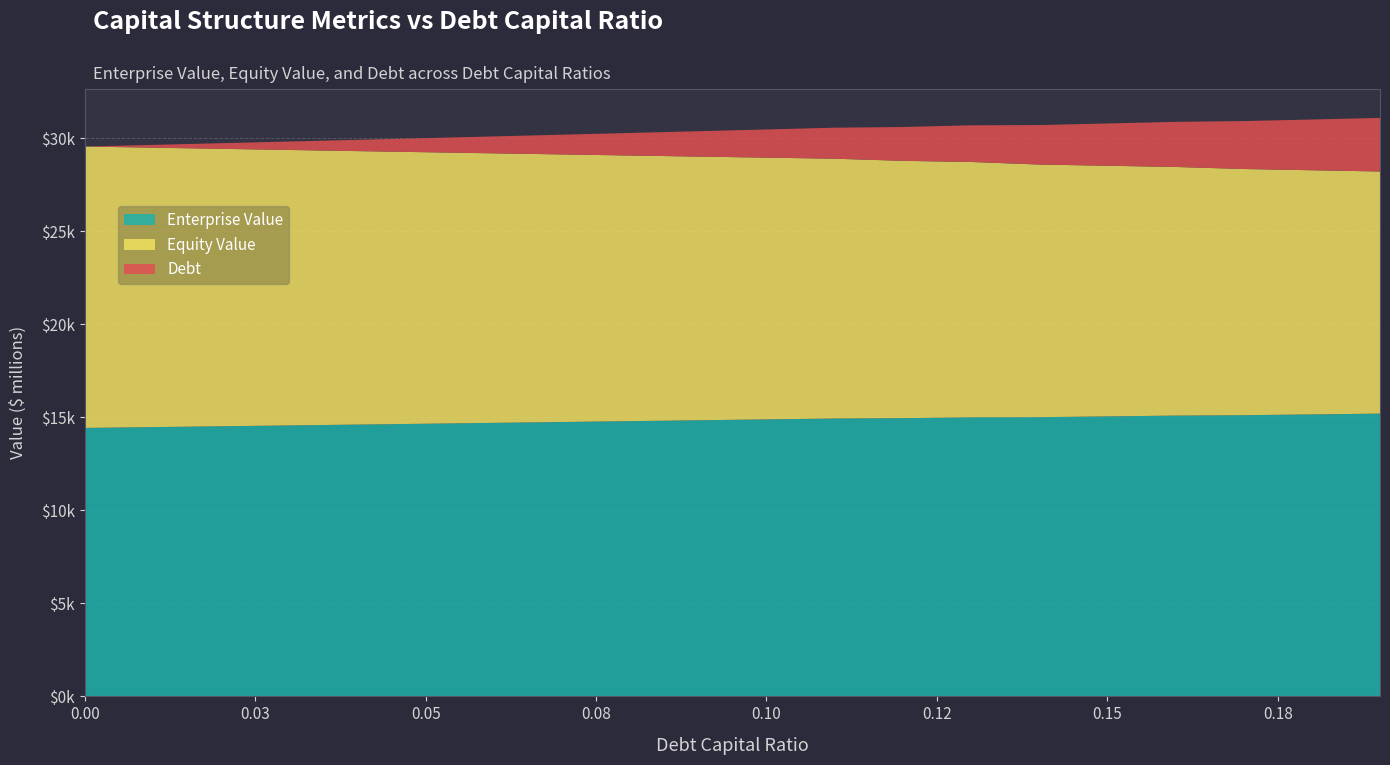

Reading left to right, what are all the values shown in this chart?

Enterprise Value: 14429.0	14473.6	14518.5	14563.6	14609.1	14654.8	14700.8	14747.1	14793.7	14840.6	14887.7	14935.2	14953.8	14999.2	15006.0	15048.9	15092.2	15113.1	15155.3	15197.8
Equity Value: 15124.1	15017.1	14910.5	14804.1	14698.0	14592.2	14486.7	14381.5	14276.5	14171.9	14067.5	13963.5	13830.4	13724.4	13579.6	13471.0	13362.7	13232.1	13122.8	13013.8
Debt: 0.0	151.5	303.1	454.6	606.1	757.7	909.2	1060.7	1212.3	1363.8	1515.3	1666.9	1818.4	1969.9	2121.5	2273.0	2424.5	2576.1	2727.6	2879.1